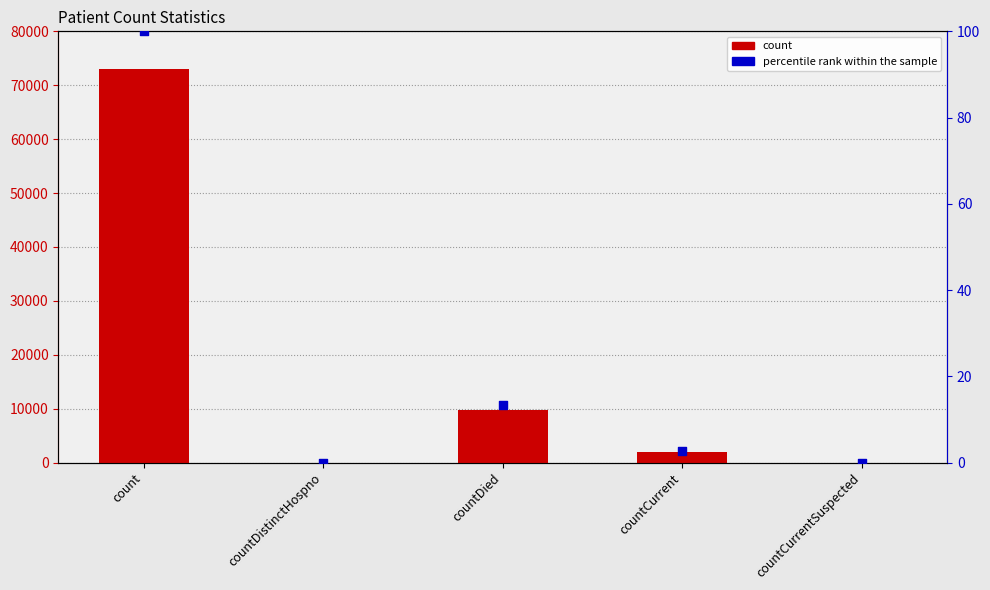

Which series reaches the minimum Y coordinate?

count